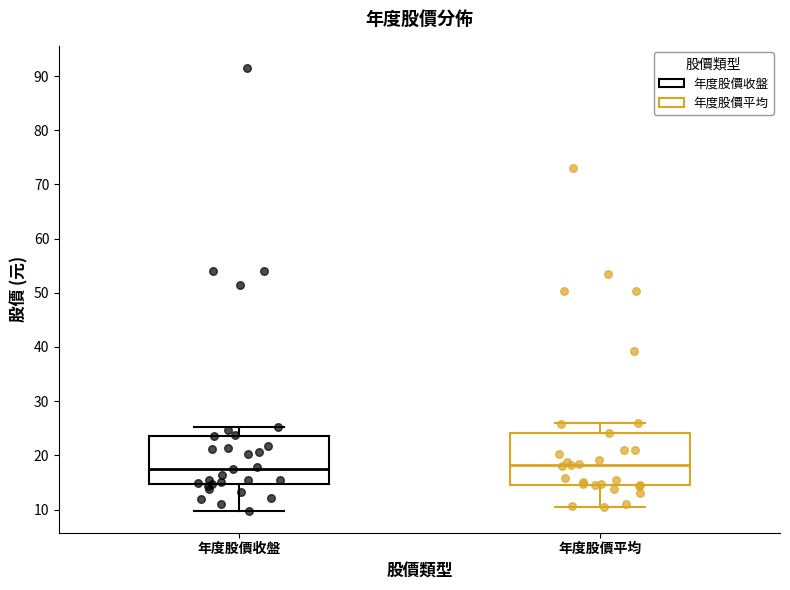

Reading left to right, transcribe this box plot: for each box, give where its median line is, the range the box spans, and where its two whiskers end, as read against the y-axis. The values are not printed on the chart, so give them approximately, as read against the axis.

年度股價收盤: median 18, box 15 to 24, whiskers 10 to 25
年度股價平均: median 18, box 15 to 24, whiskers 10 to 26